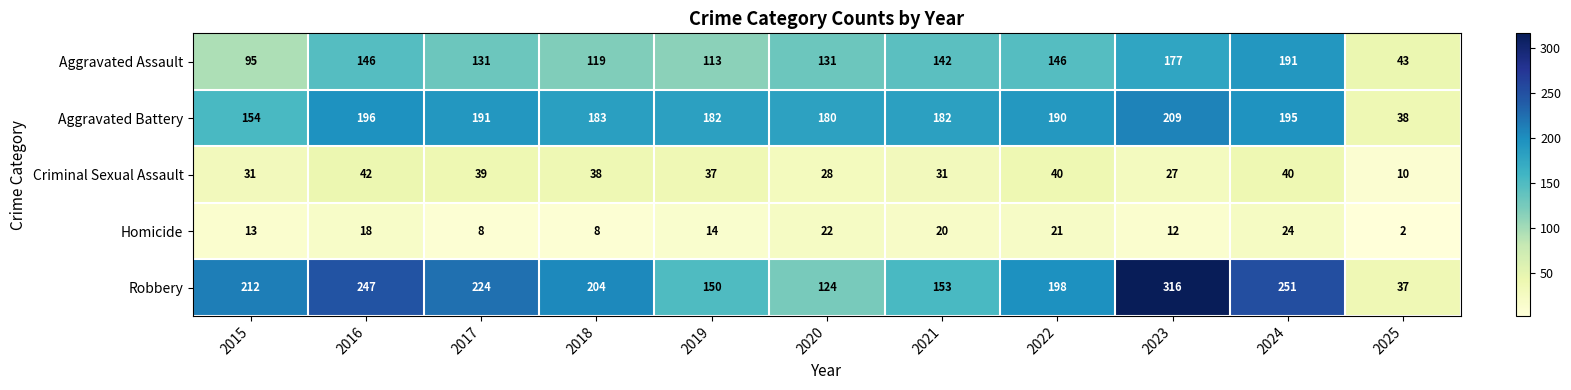

What is the sum of all Aggravated Battery values?

1900